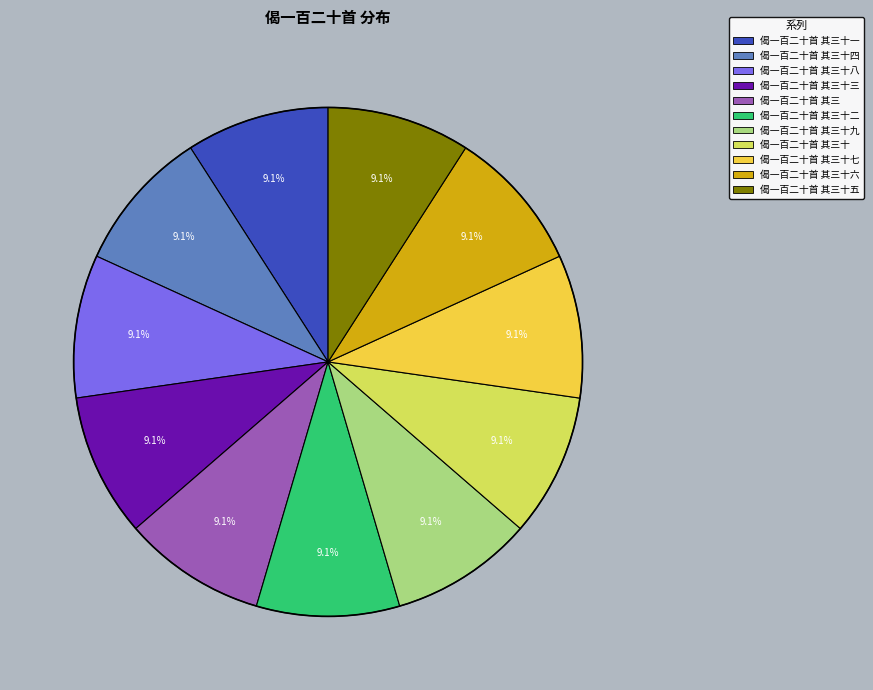

Is there any slice that represents more than half of the pie?

No